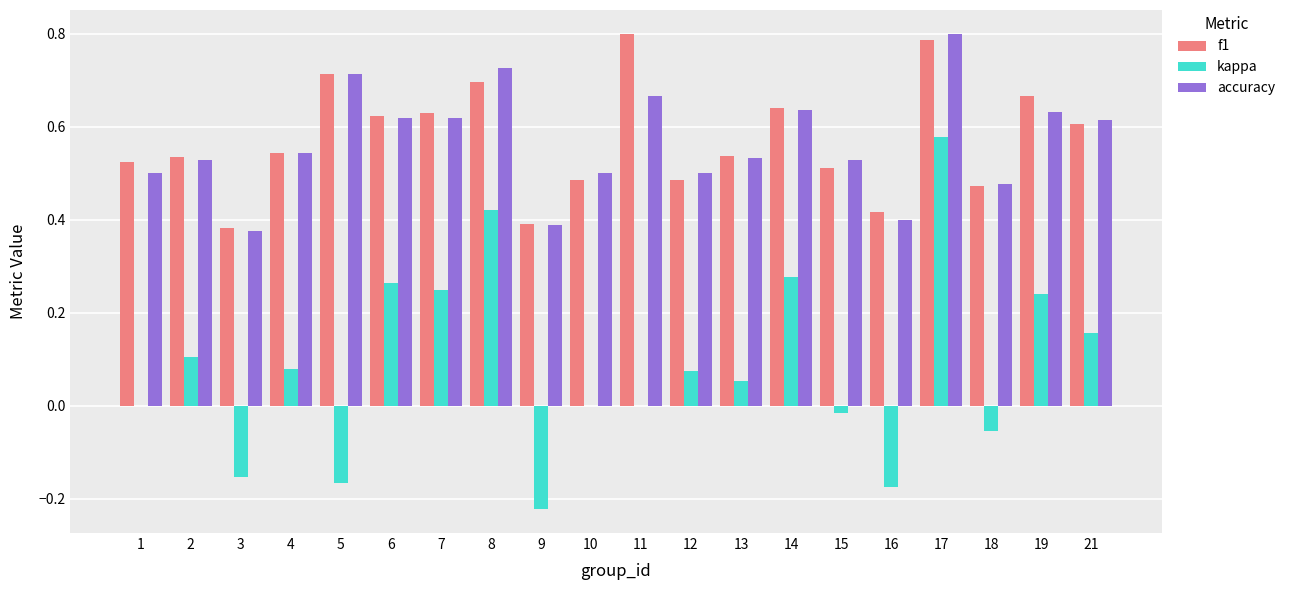

At which category is the sum across all series the highest?

17